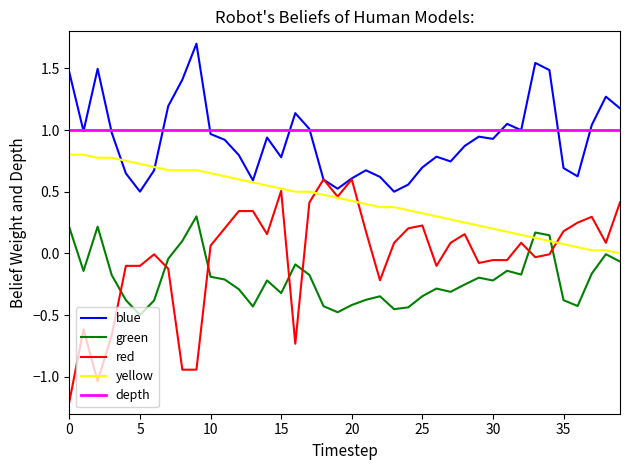

The value of yellow at 5 is 0.4. True or false?

False